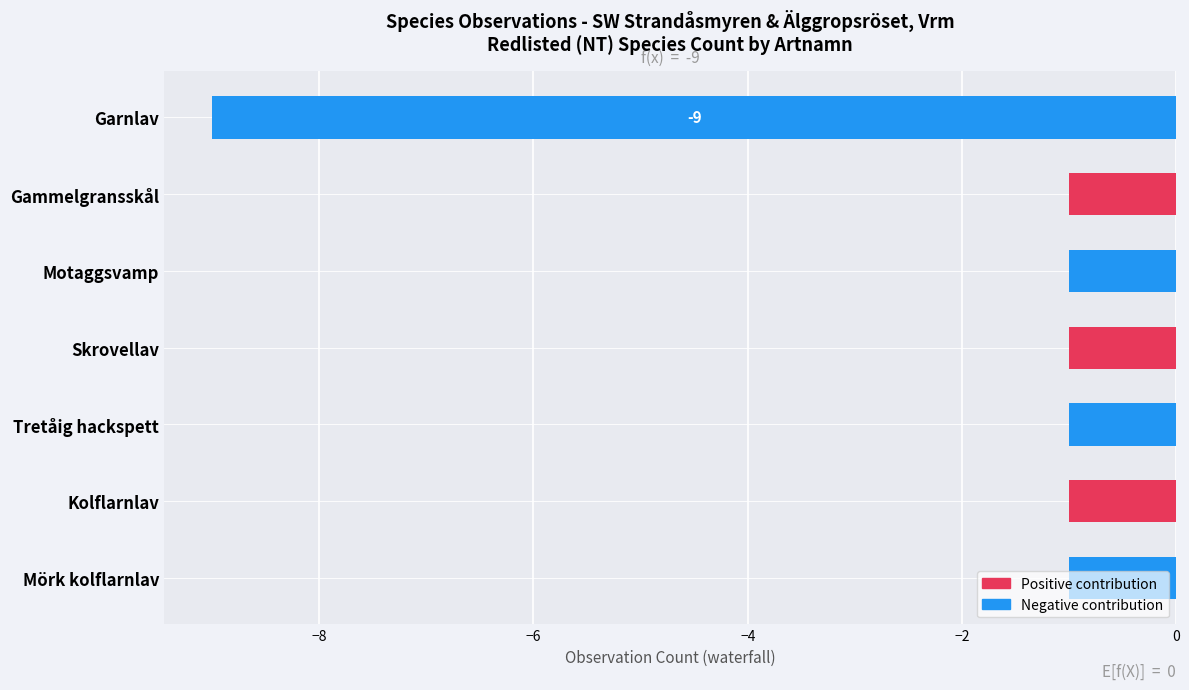

Does the chart contain stacked bars?

No